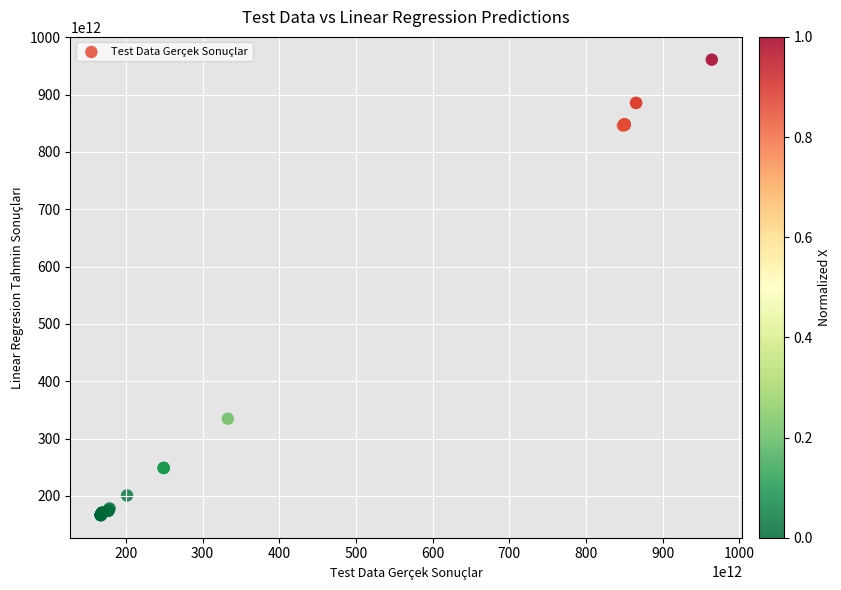

What Y value in the scatter plot is closest to 563820527958790?

334722082111346